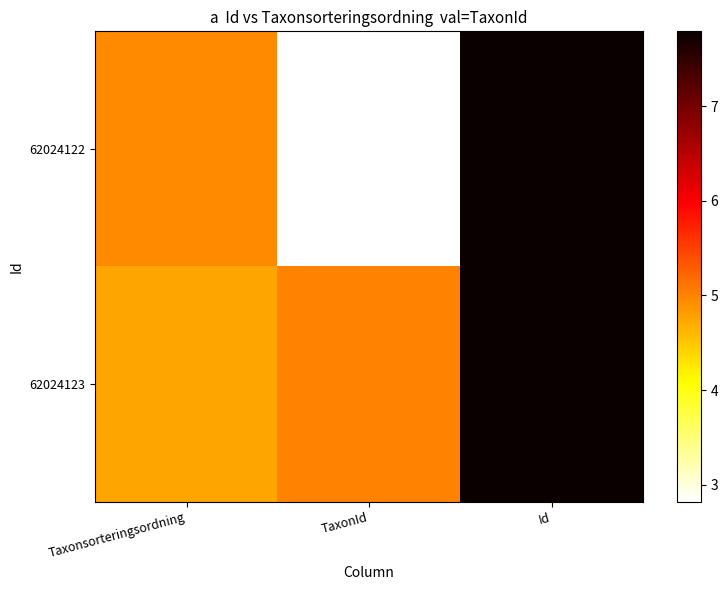

Reading right to left, extract all data points from this chart.

62024122: Id=7.8	TaxonId=2.8	Taxonsorteringsordning=5.0
62024123: Id=7.8	TaxonId=5.0	Taxonsorteringsordning=4.8